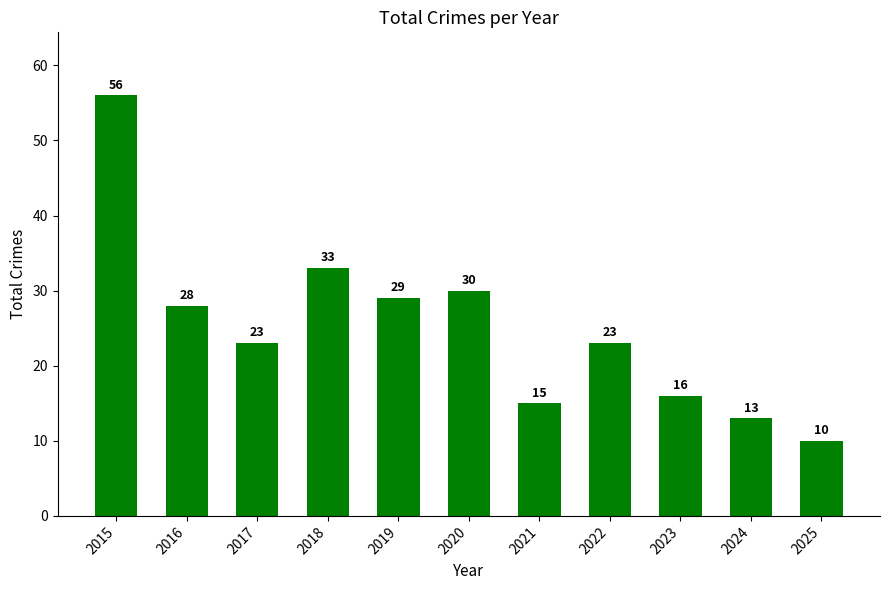

Between 2016 and 2017, which is larger?

2016